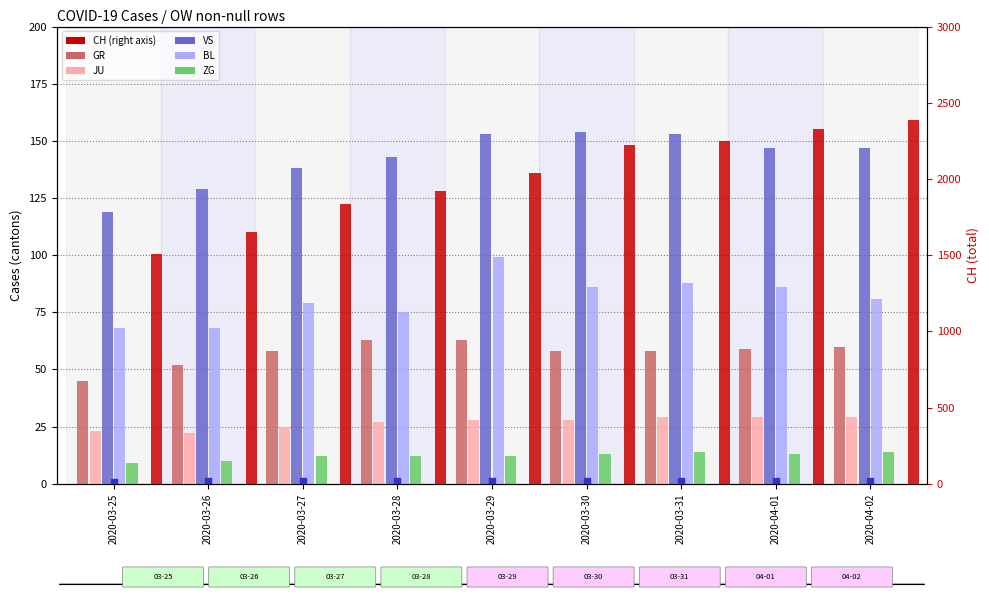

Which series contains the lowest Y value?

ZG